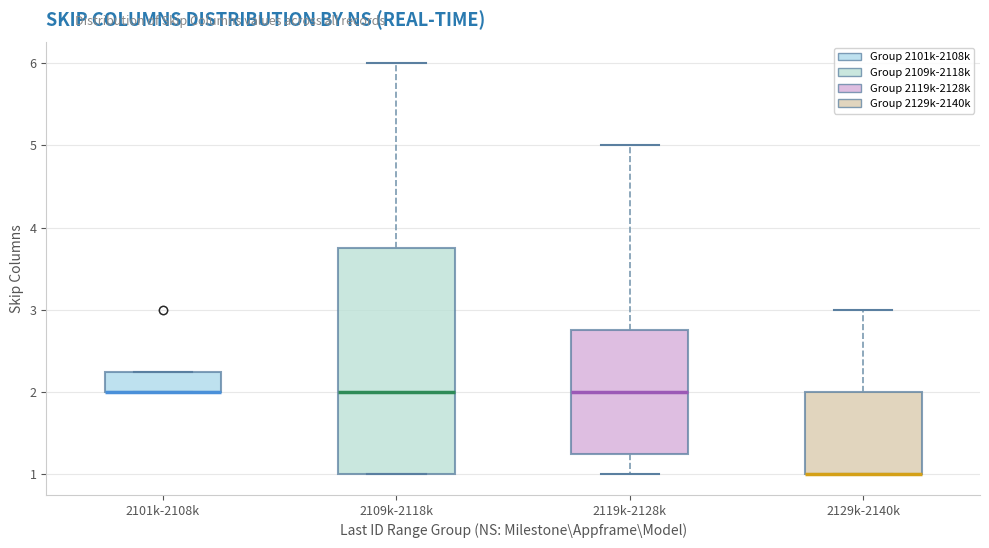

Comparing the boxes themselves (not the whiskers), which one is the tallest?

2109k-2118k